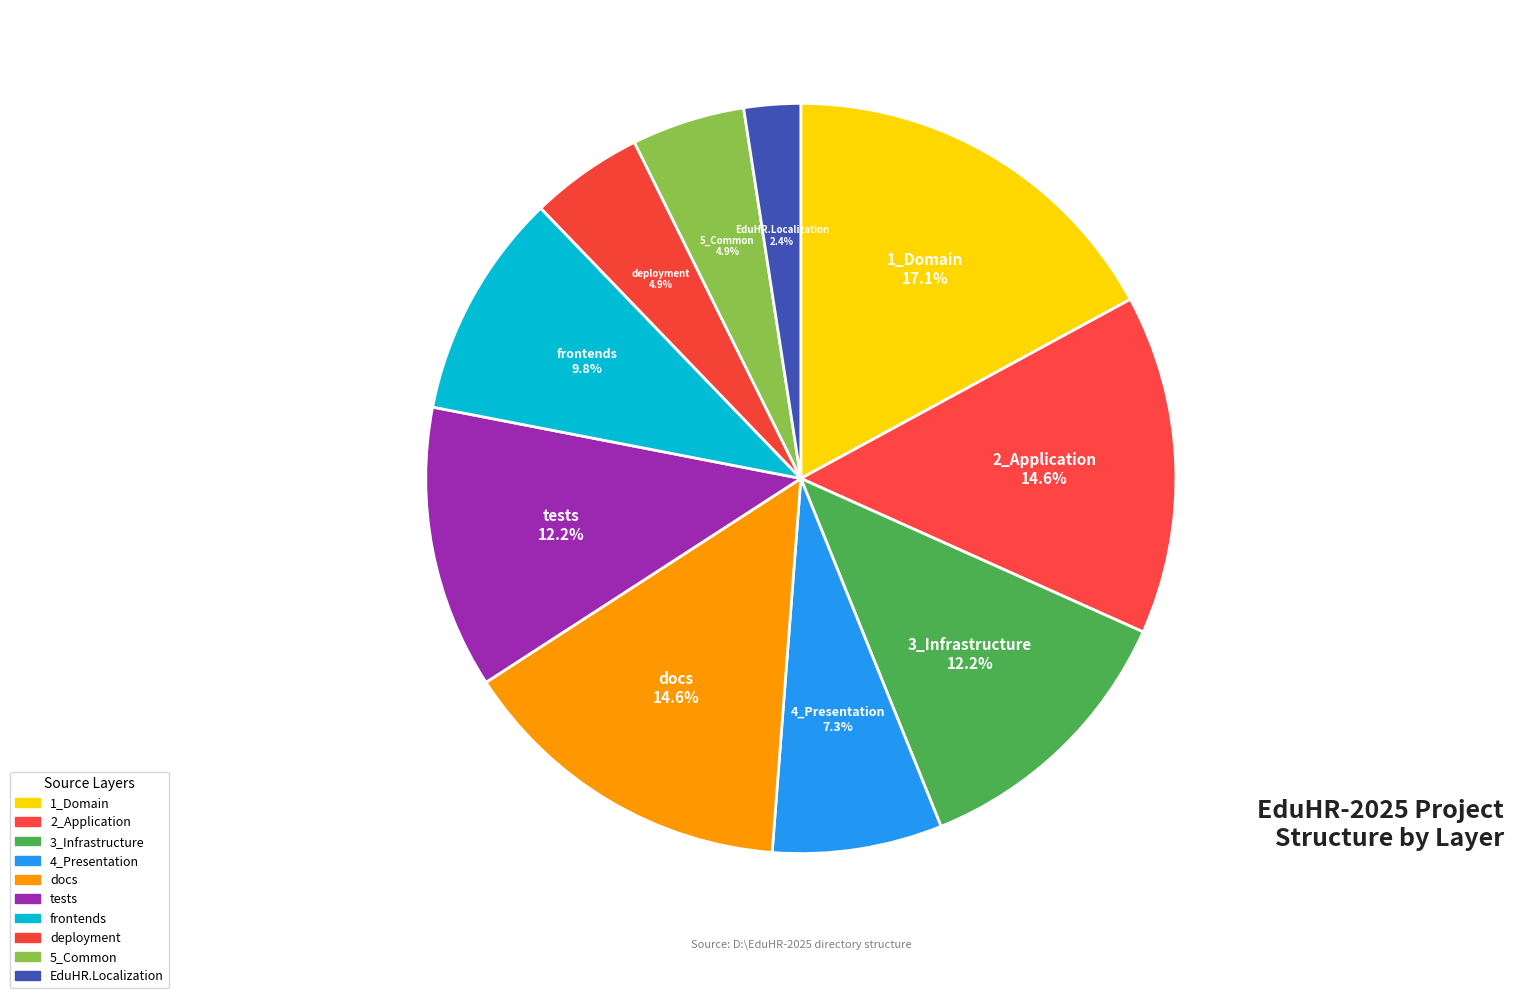

What percentage do 2_Application and EduHR.Localization together represent?

17.1%